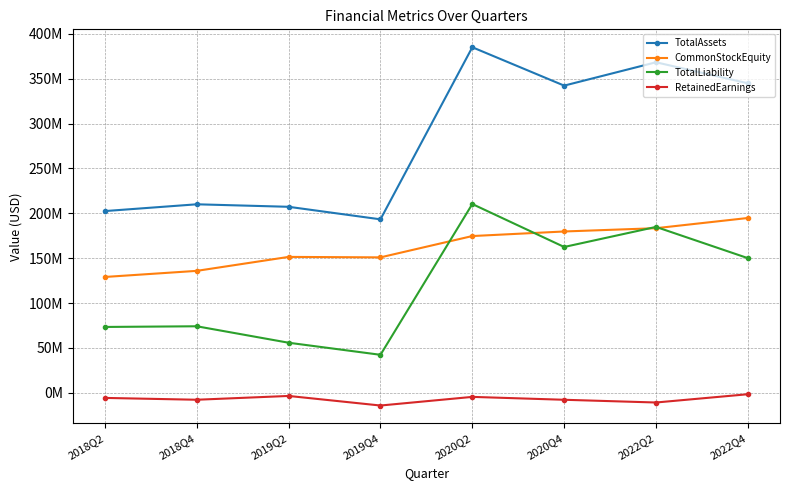

Which category has the highest value across all series?

2020Q2